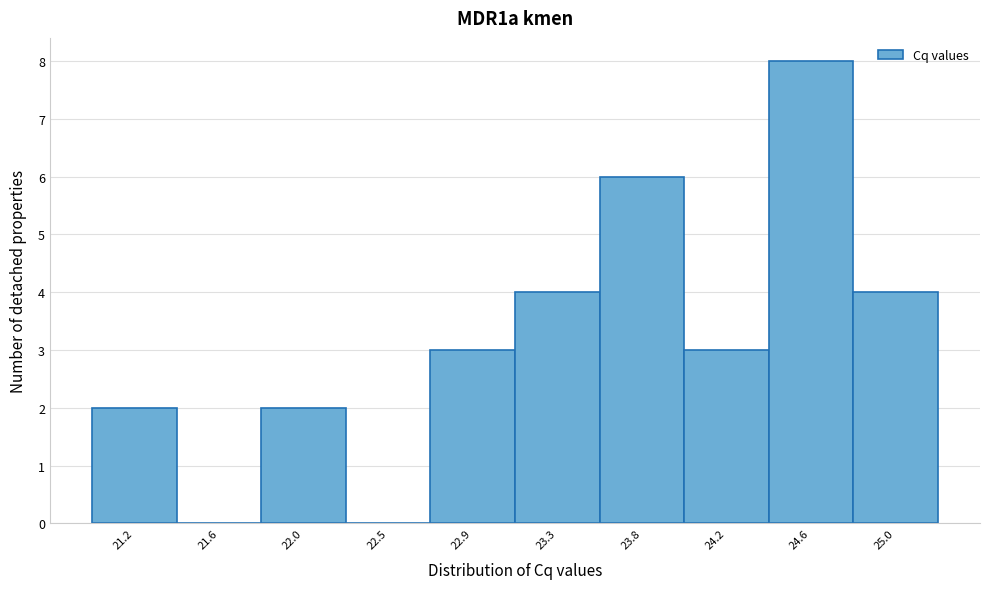

Reading left to right, list all the values displayed in this chart.

21.2=2	21.6=0	22.0=2	22.5=0	22.9=3	23.3=4	23.8=6	24.2=3	24.6=8	25.0=4